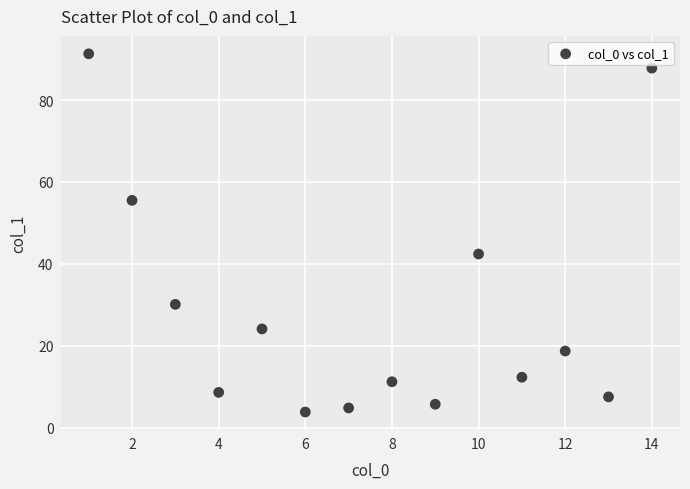

What is the range of X values (max minus min)?

13.0